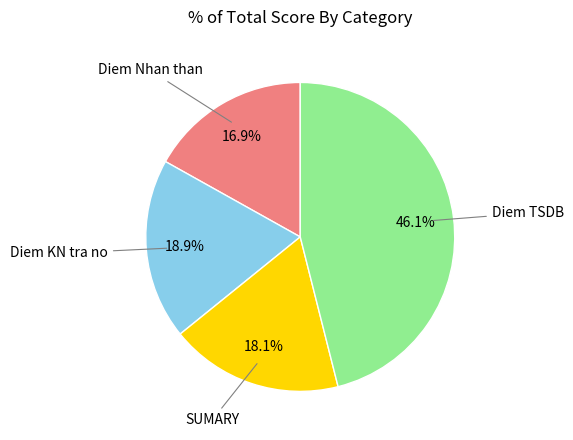

To the nearest percent, what is the difference between the largest and smallest slice percentages?

29%